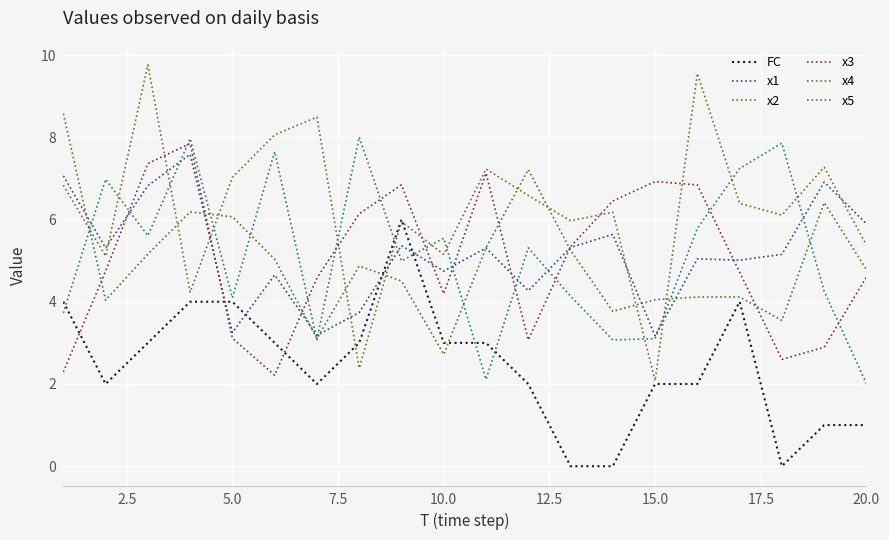

True or false: x4 and x2 cross at least once.

True